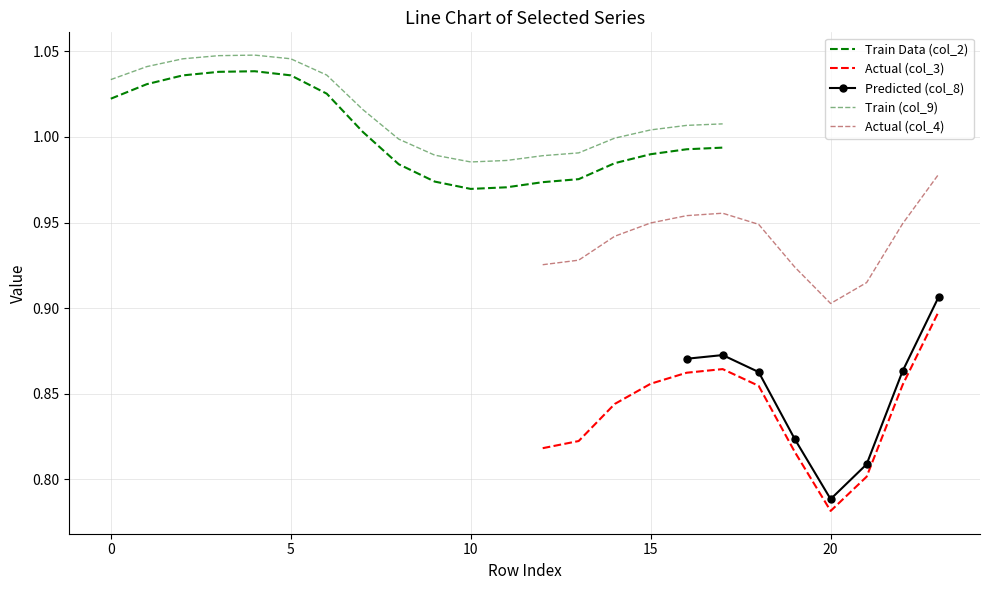

True or false: col_4 and col_9 intersect in this chart.

False